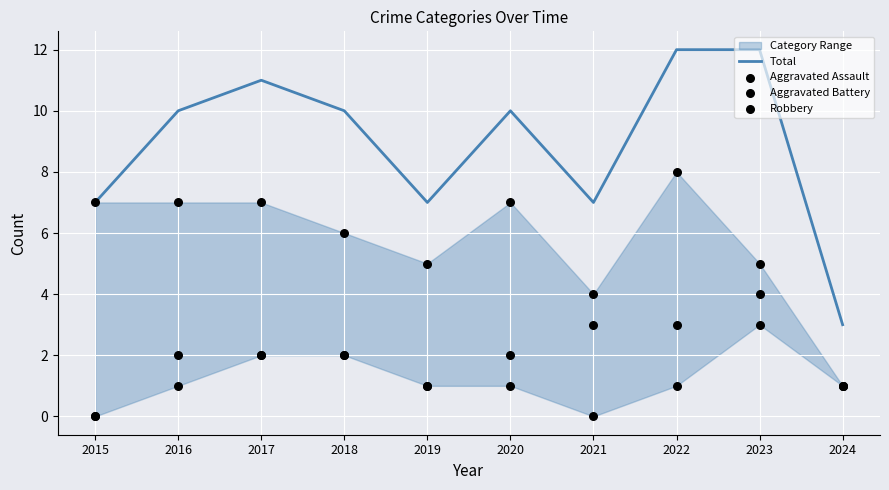

Which series has the largest total across all categories?

Total